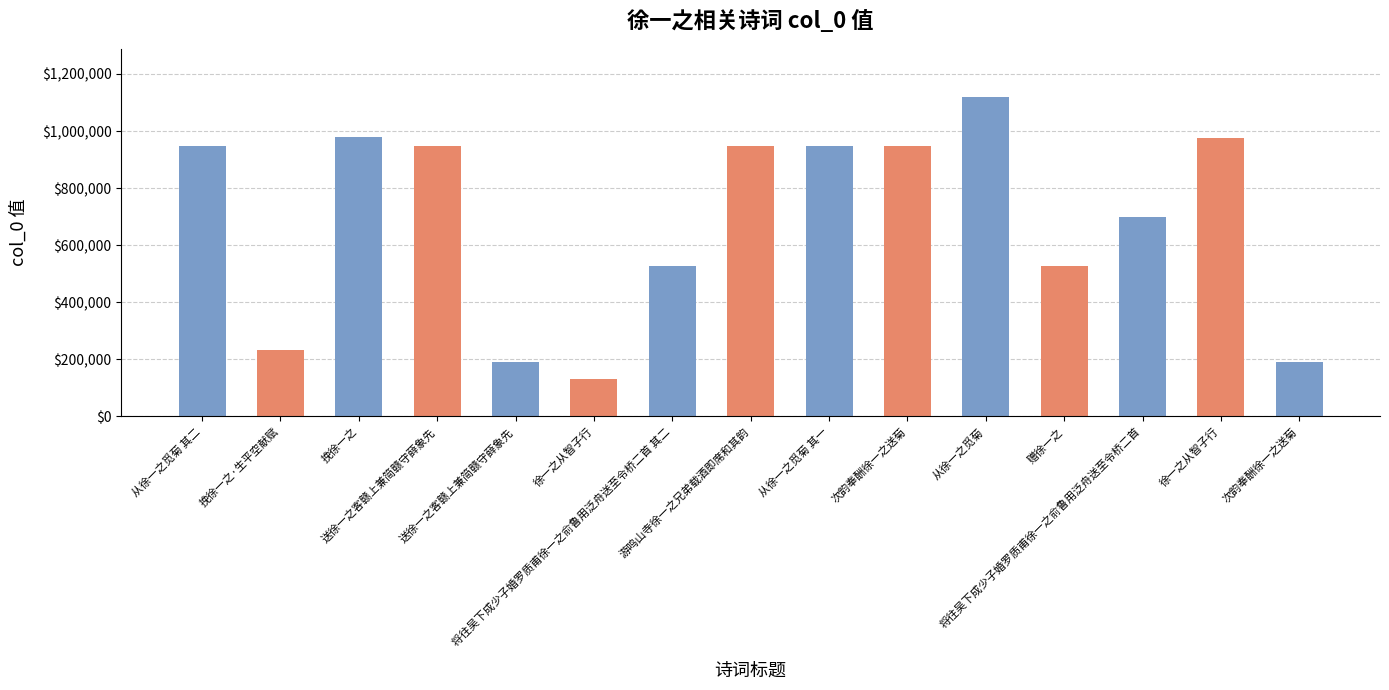

Does the chart contain stacked bars?

No